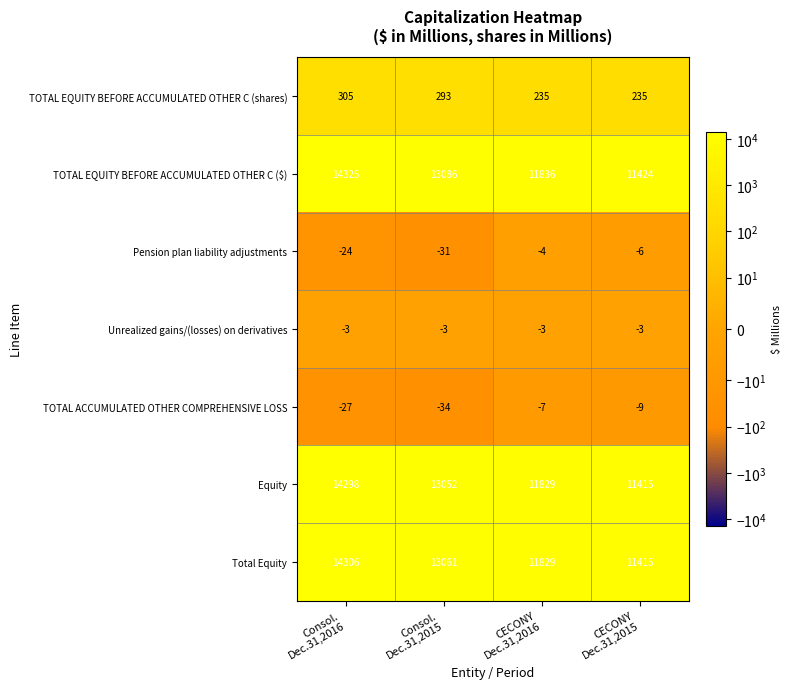

What is the difference between the maximum and minimum values in the Total Equity series?

2891